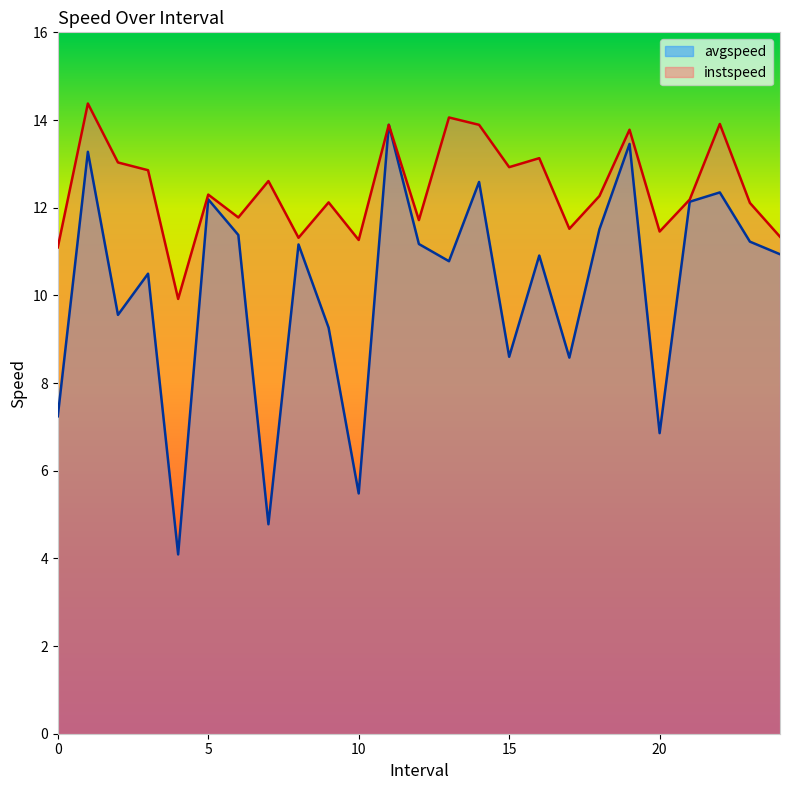

At which category does avgspeed reach its first local peak?

1